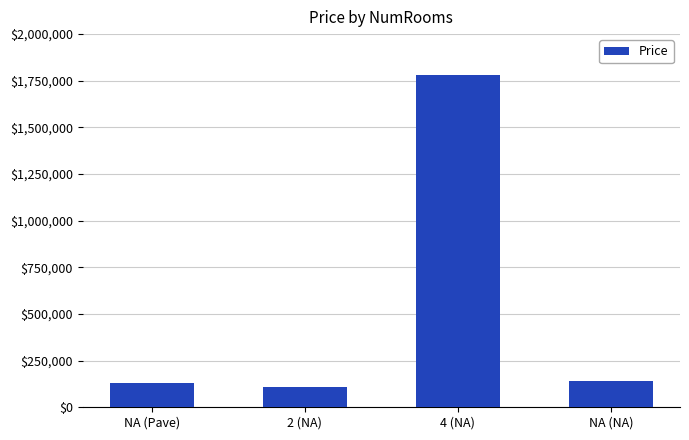

What is the difference between the values at 4 (NA) and NA (Pave)?

1653500